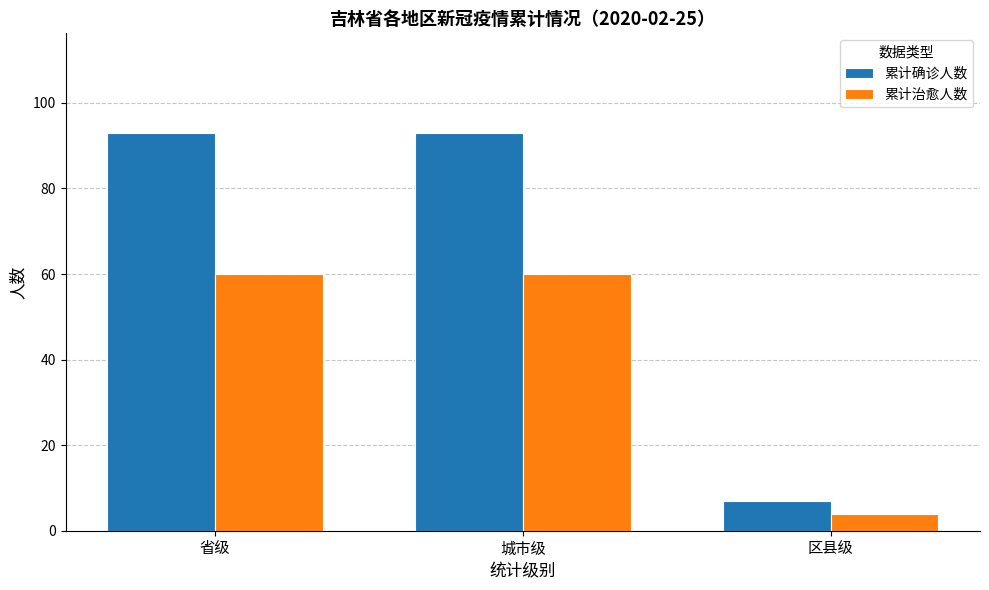

List the series in order of their peak value, highest first.

累计确诊人数, 累计治愈人数